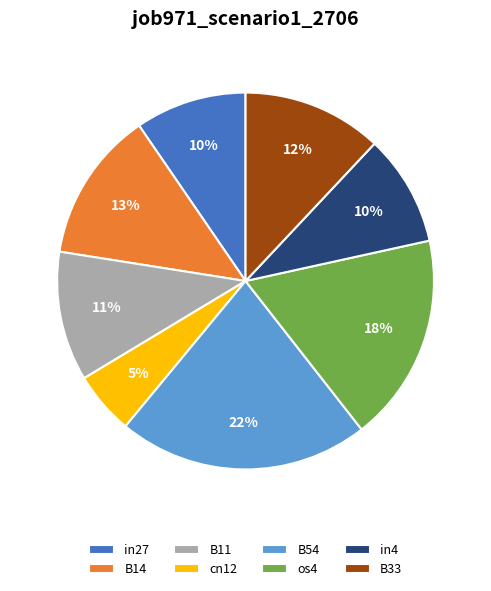

Is it true that B11 is 1% of the pie?

False